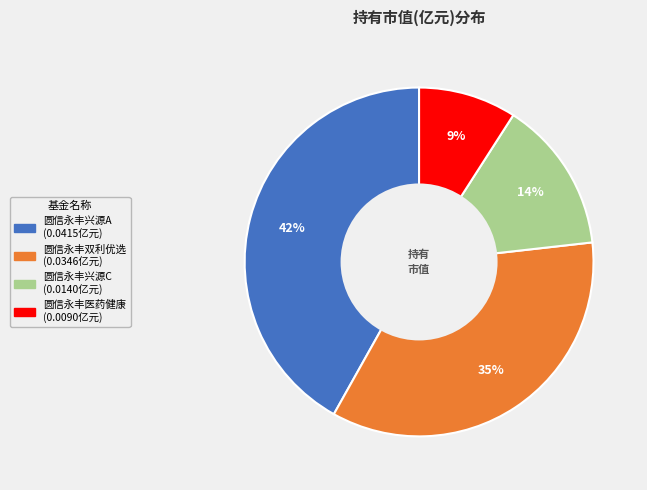

To the nearest percent, what is the difference between the largest and smallest slice percentages?

33%